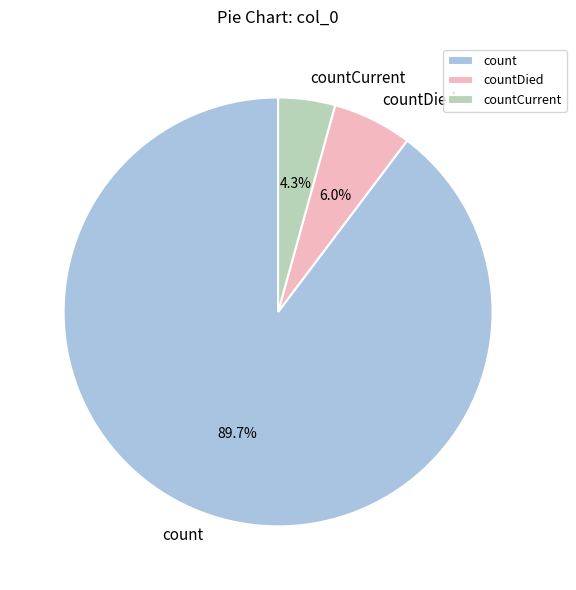

How many slices are in this pie chart?

3